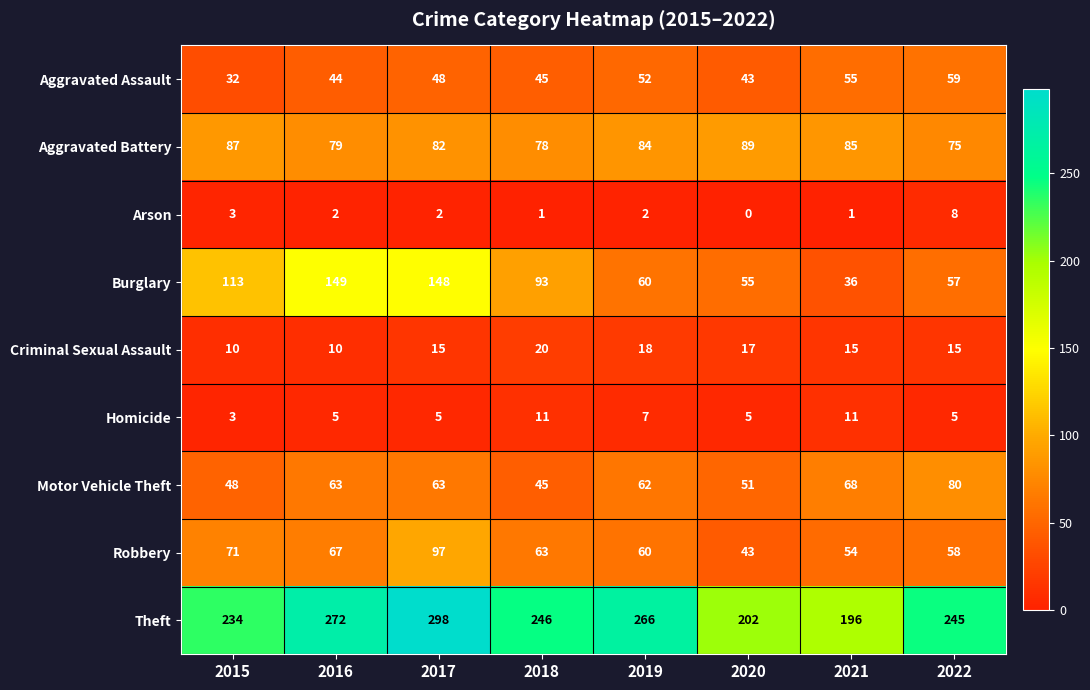

Rank the series by their maximum value, from highest to lowest.

Theft, Burglary, Robbery, Aggravated Battery, Motor Vehicle Theft, Aggravated Assault, Criminal Sexual Assault, Homicide, Arson